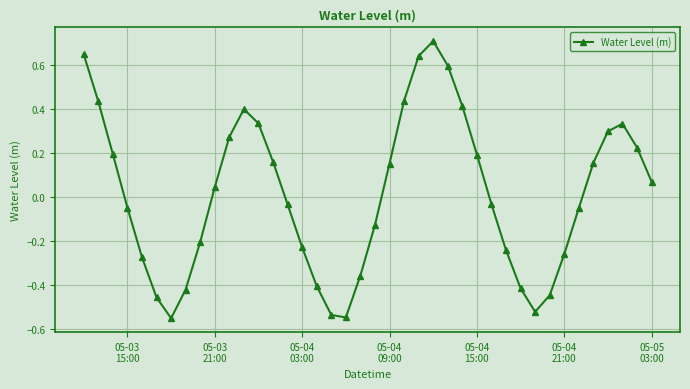

Does the chart display data point markers on the line(s)?

Yes